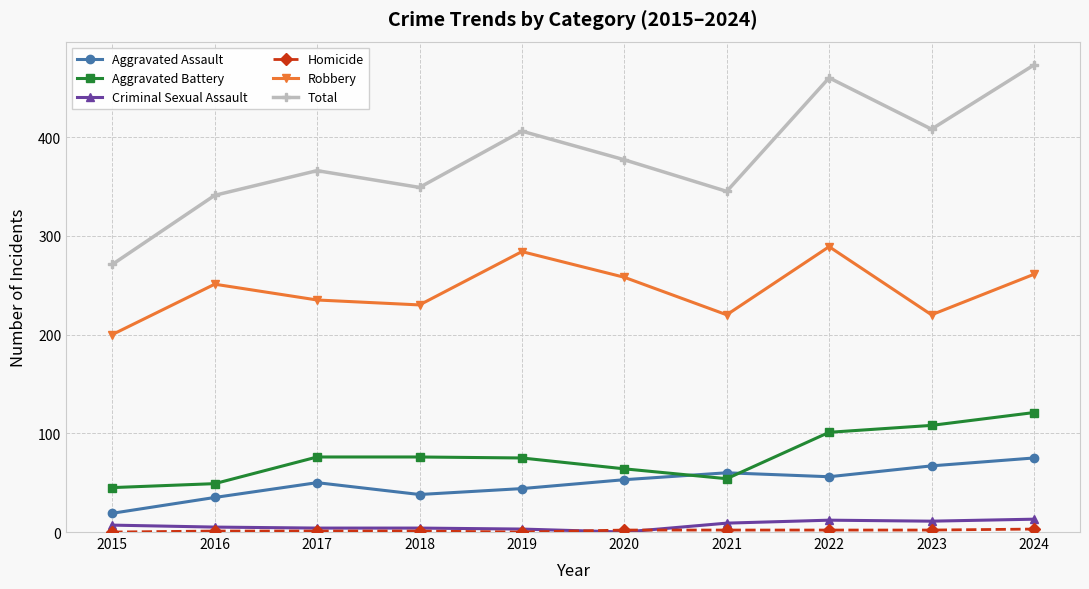

The value of Robbery at 2021 is 220. True or false?

True